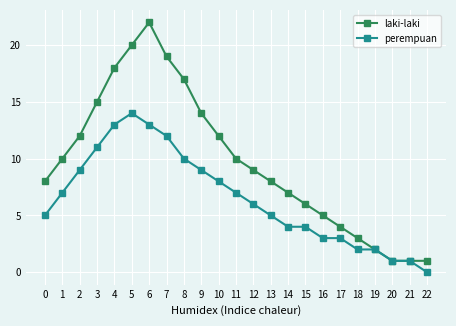

Reading left to right, transcribe all the data shown in this chart.

laki-laki: 8	10	12	15	18	20	22	19	17	14	12	10	9	8	7	6	5	4	3	2	1	1	1
perempuan: 5	7	9	11	13	14	13	12	10	9	8	7	6	5	4	4	3	3	2	2	1	1	0